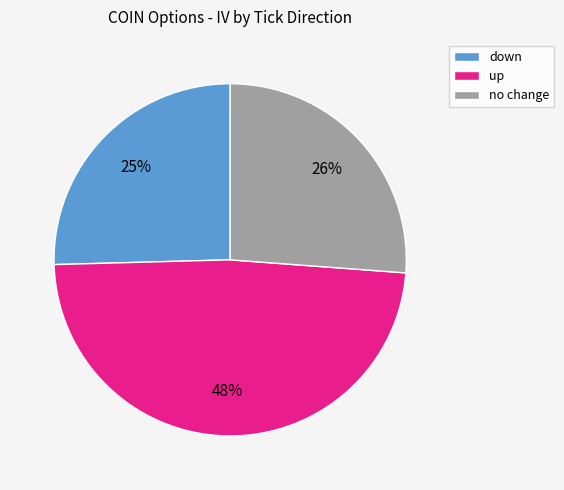

Rank the categories by value from highest to lowest.

up, no change, down